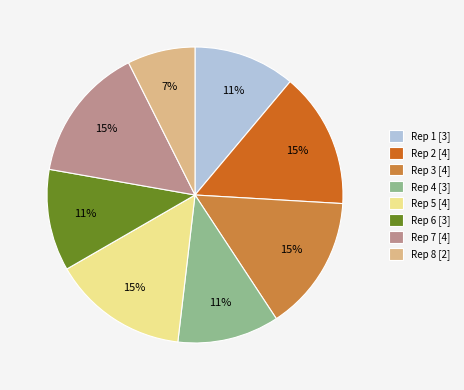

Which category has the smallest portion of the pie?

Rep 8 [2]